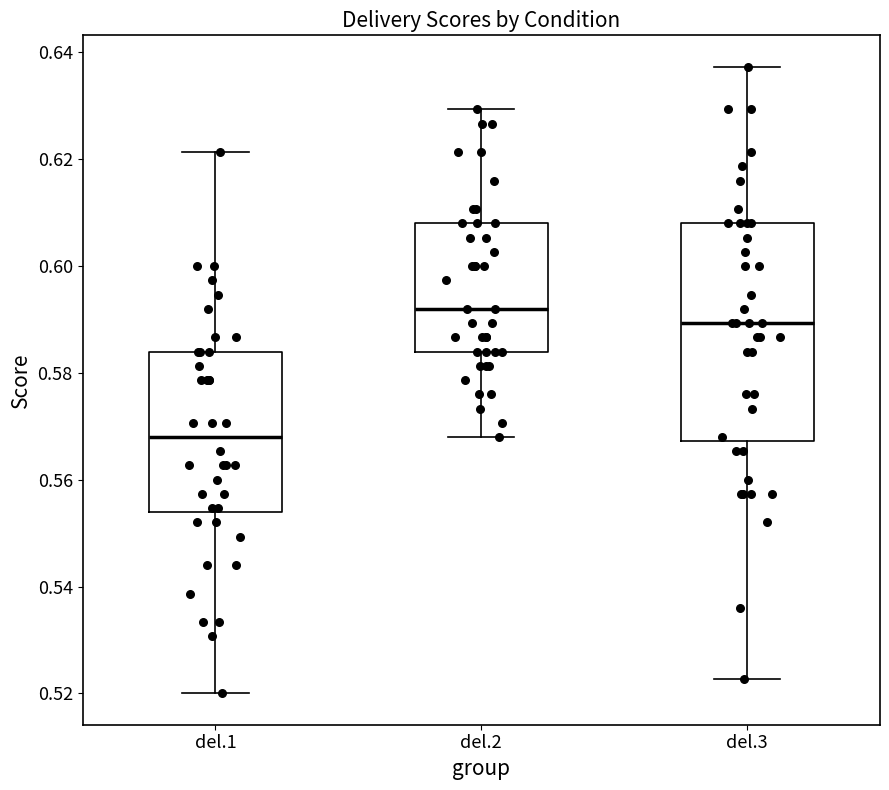

Reading left to right, transcribe this box plot: for each box, give where its median line is, the range the box spans, and where its two whiskers end, as read against the y-axis. The values are not printed on the chart, so give them approximately, as read against the axis.

del.1: median 0.568, box 0.554 to 0.584, whiskers 0.520 to 0.622
del.2: median 0.592, box 0.584 to 0.608, whiskers 0.568 to 0.630
del.3: median 0.590, box 0.568 to 0.608, whiskers 0.522 to 0.638